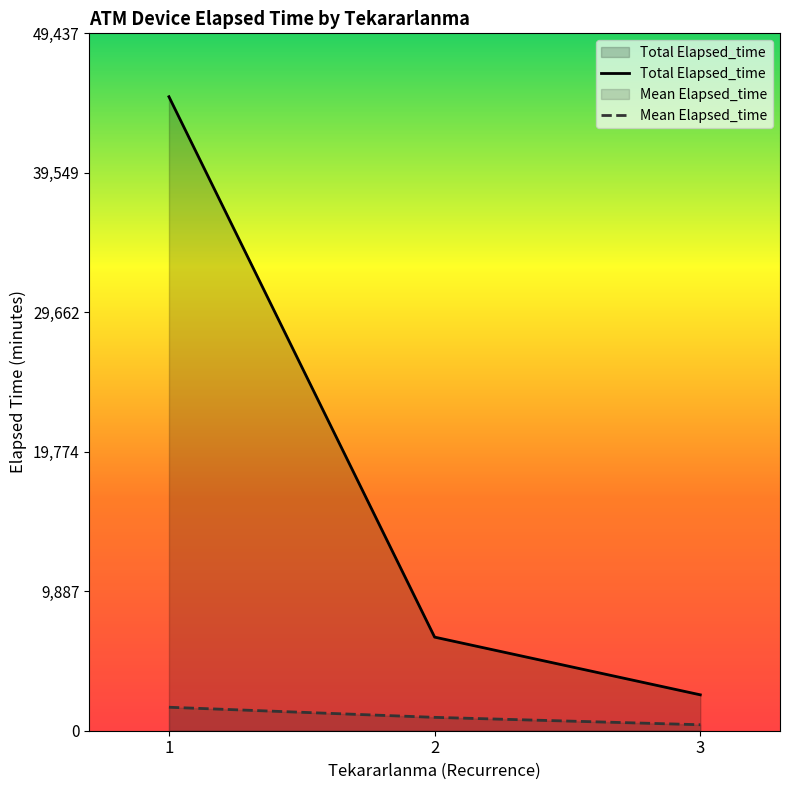

Does the chart have visible grid lines?

No